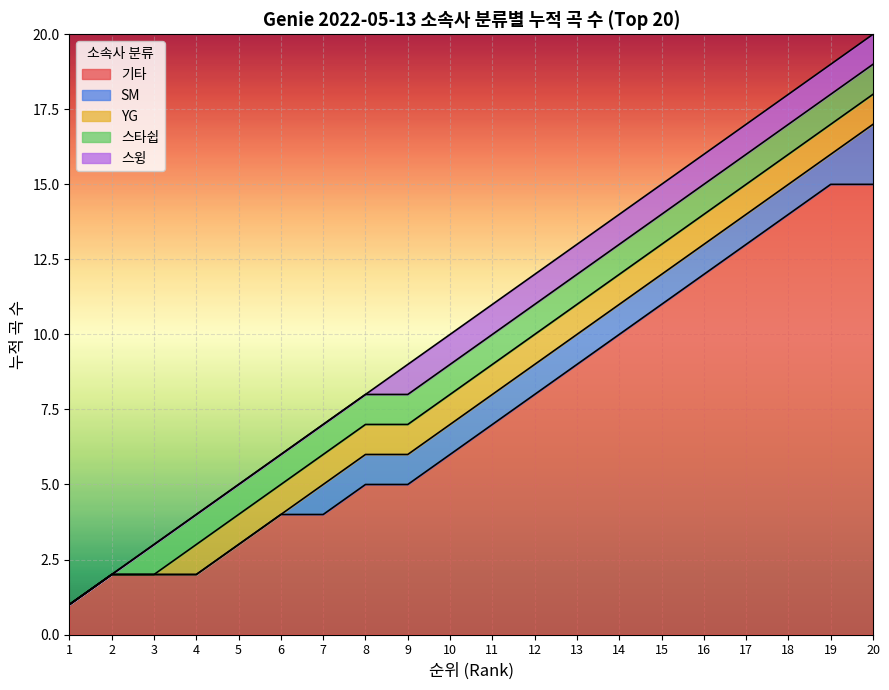

What is the highest value of the 기타 series?

15